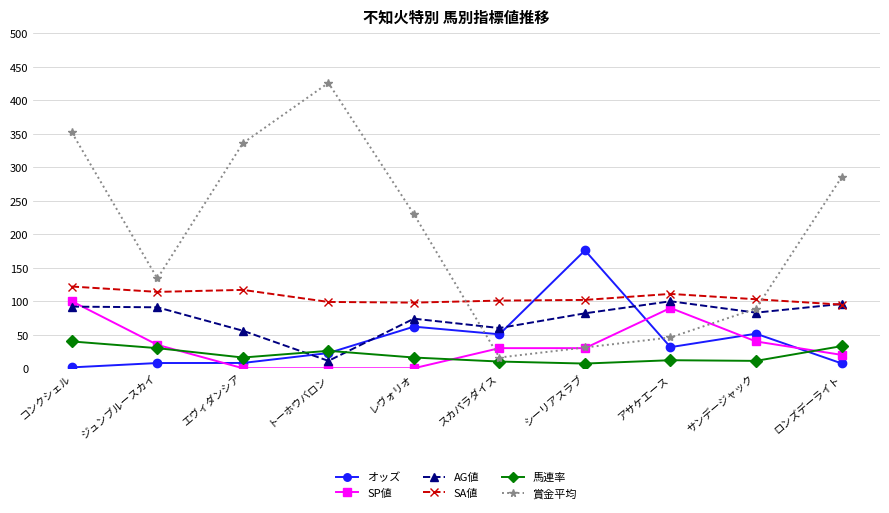

What is the lowest value of the 賞金平均 series?

16.0